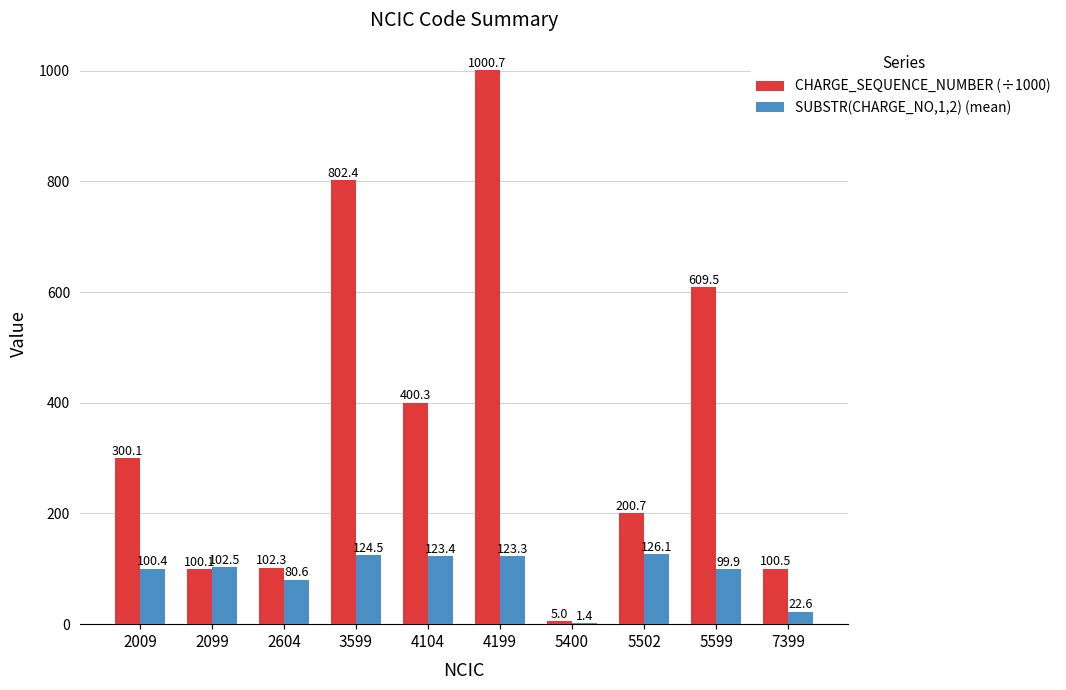

The CHARGE_SEQUENCE_NUMBER (÷1000) series shows 114.1 at 4104. True or false?

False